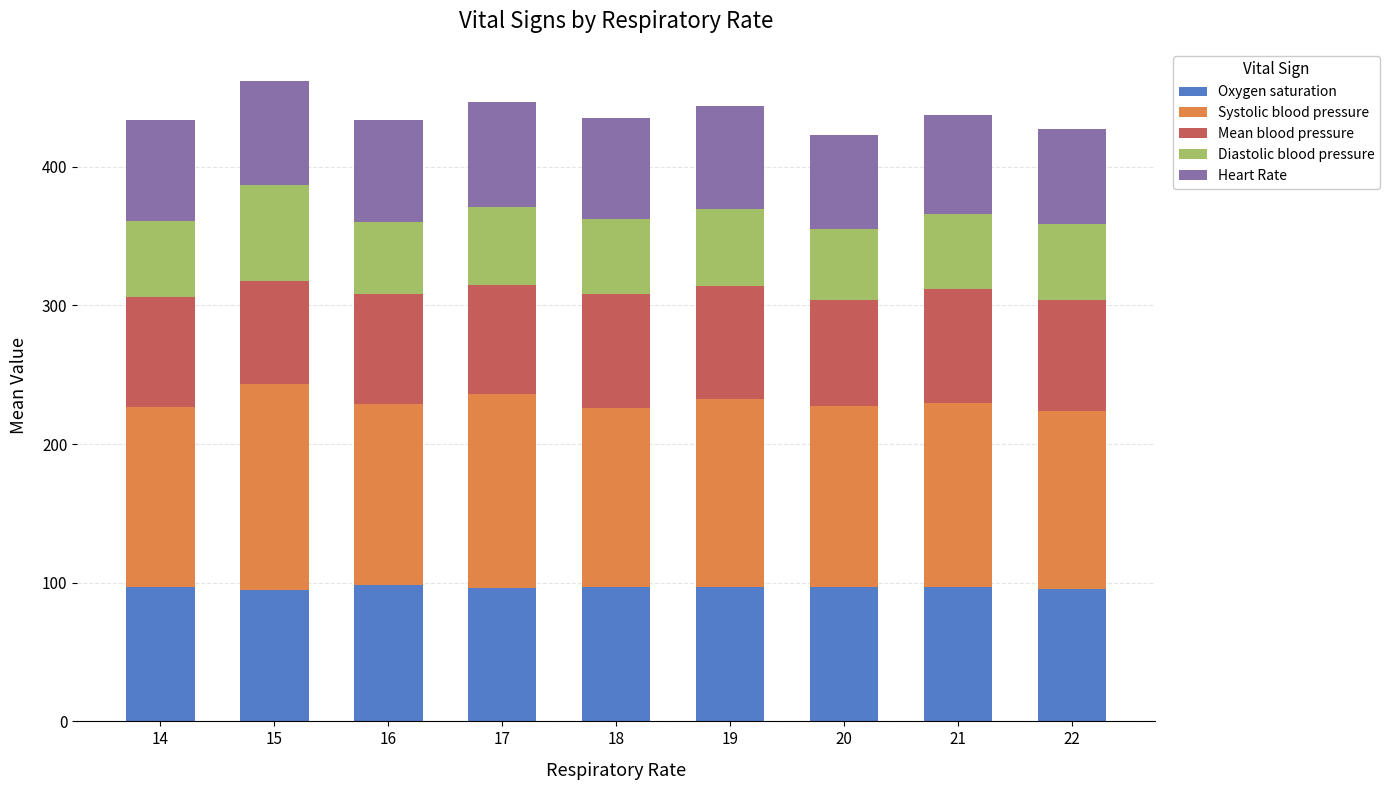

True or false: Oxygen saturation has a value of 161.3 at 20.

False